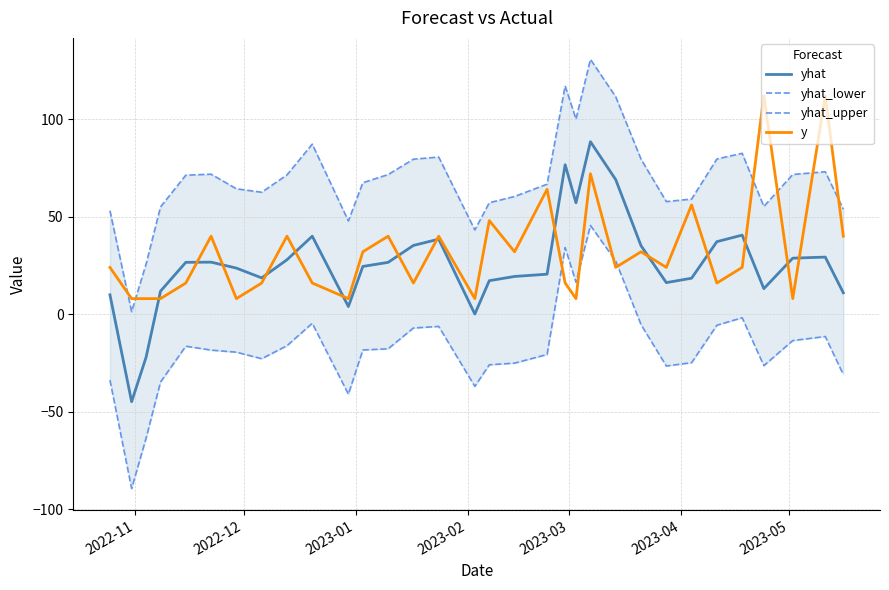

How many values in yhat are below zero?

2